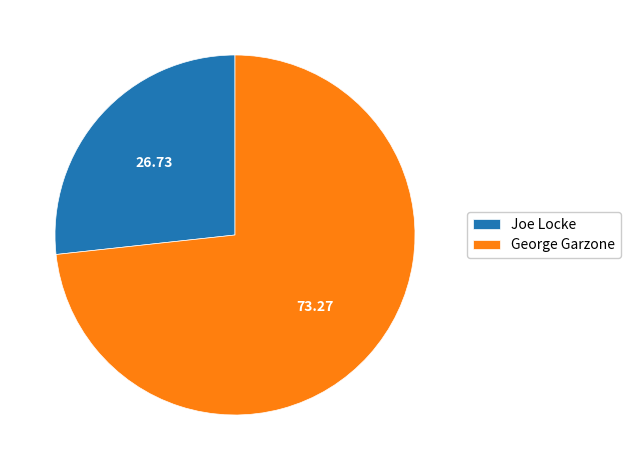

Which slice represents more than half of the pie?

George Garzone